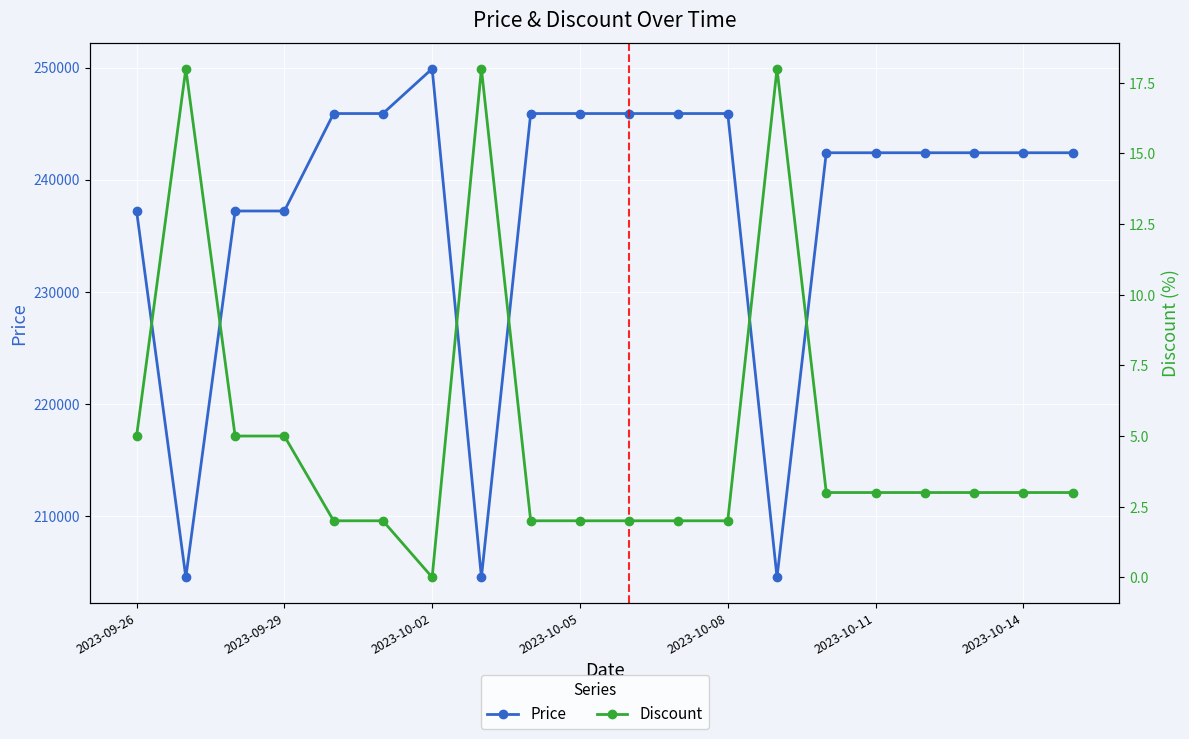

List the series in order of their overall mean, lowest first.

Discount, Price